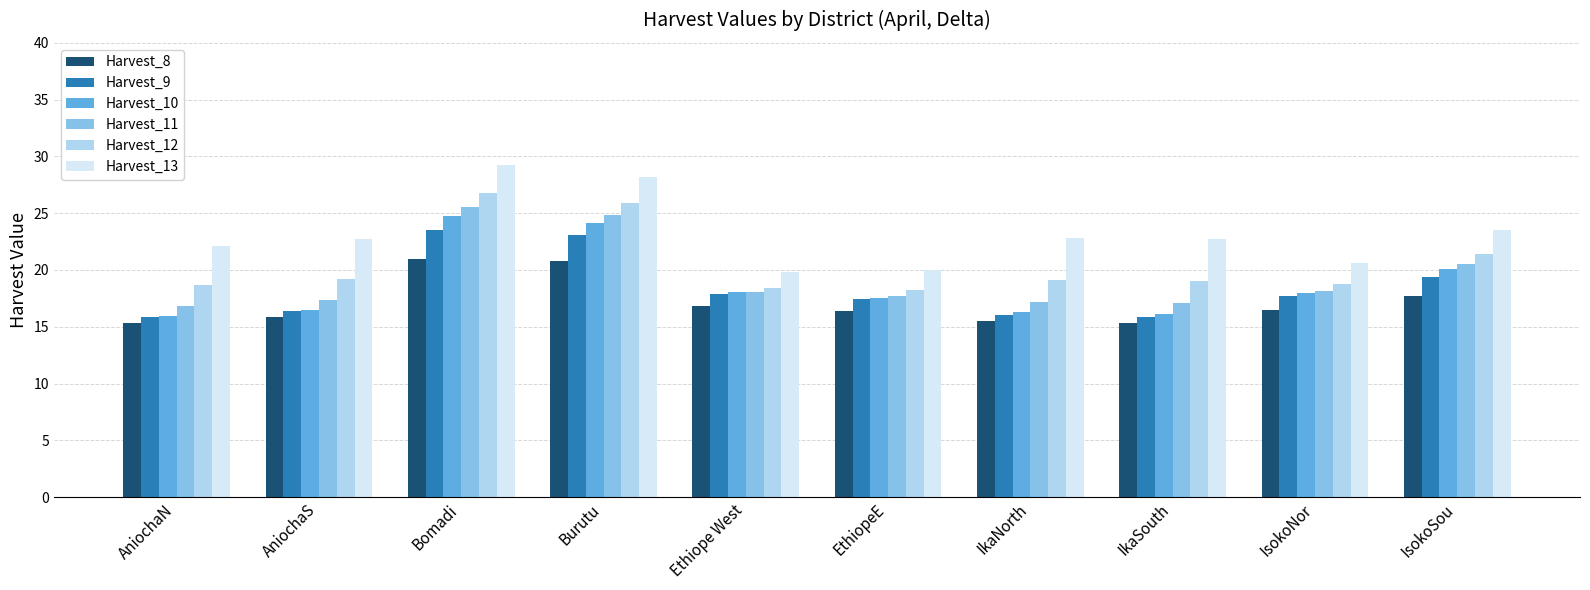

What is the label of the 8th bar from the left?

IkaSouth